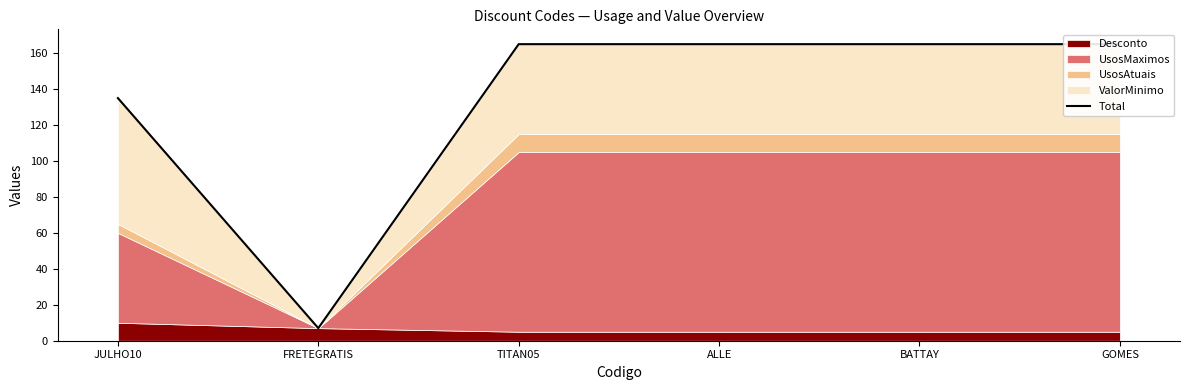

List the labels in order of value, smallest first.

FRETEGRATIS, JULHO10, TITAN05, ALLE, BATTAY, GOMES